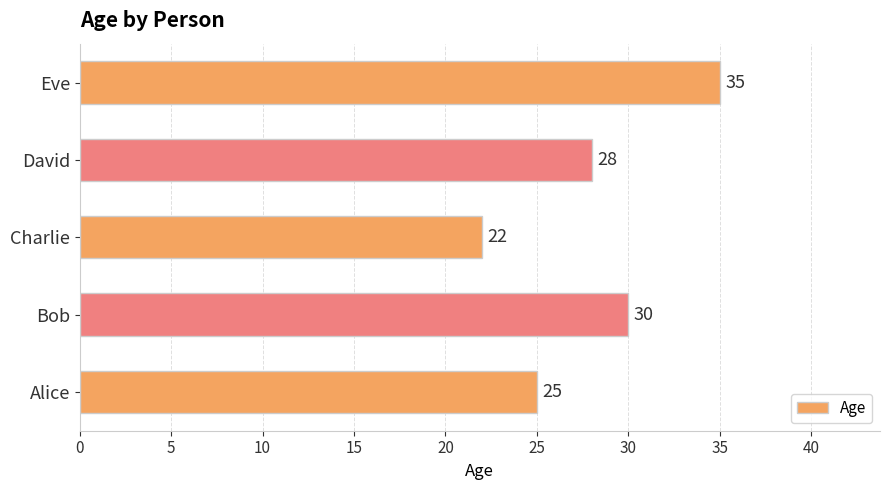

Reading top to bottom, transcribe all the data shown in this chart.

Eve=35	David=28	Charlie=22	Bob=30	Alice=25